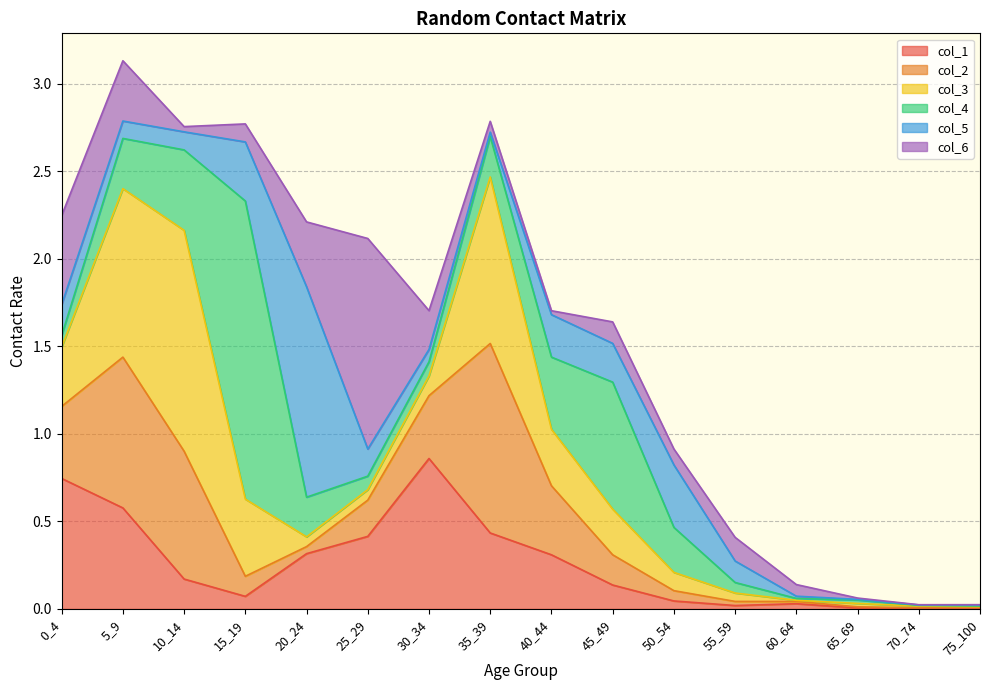

What are all the series names shown in the legend?

col_1, col_2, col_3, col_4, col_5, col_6